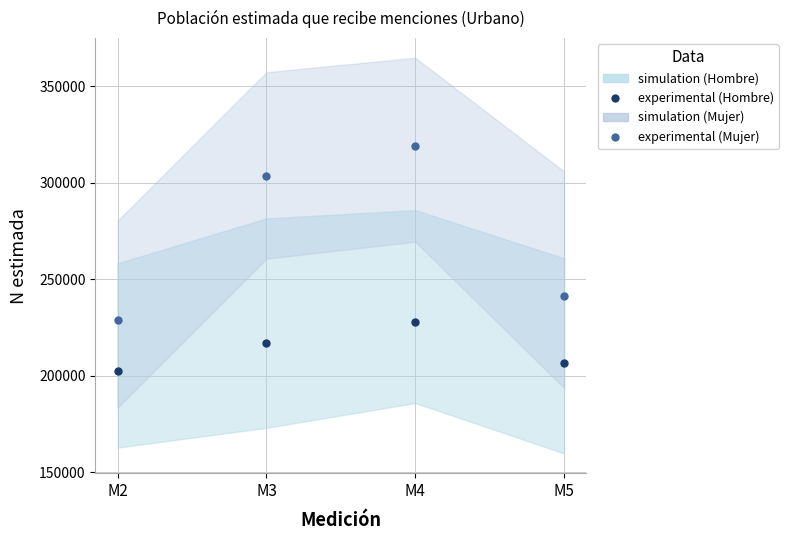

What is the total value across all series at M4?

546567